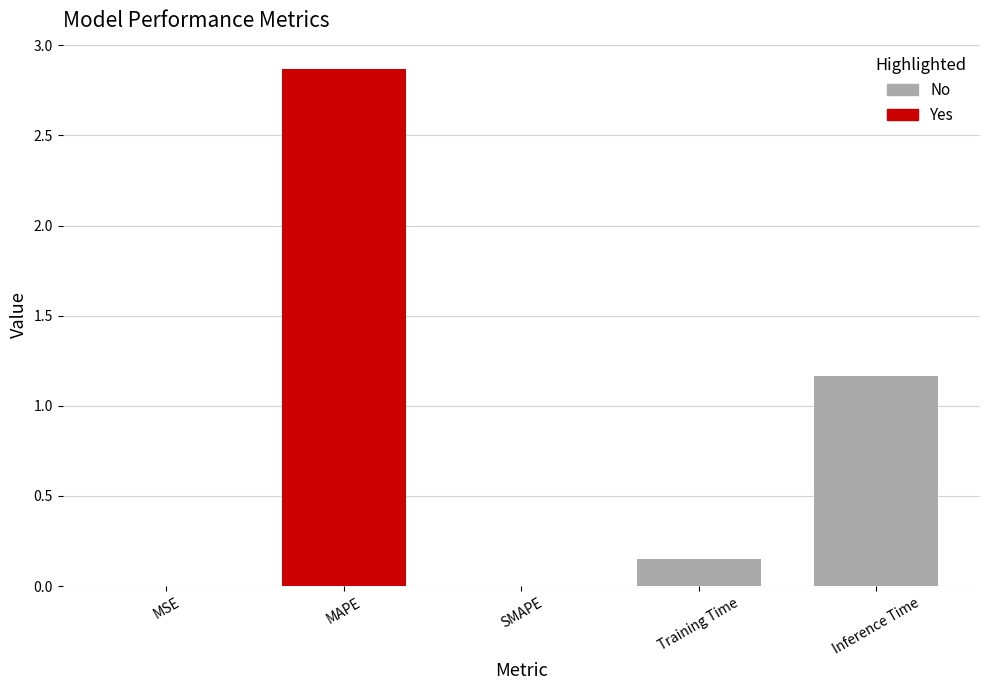

Count the number of values greater than 0.

4